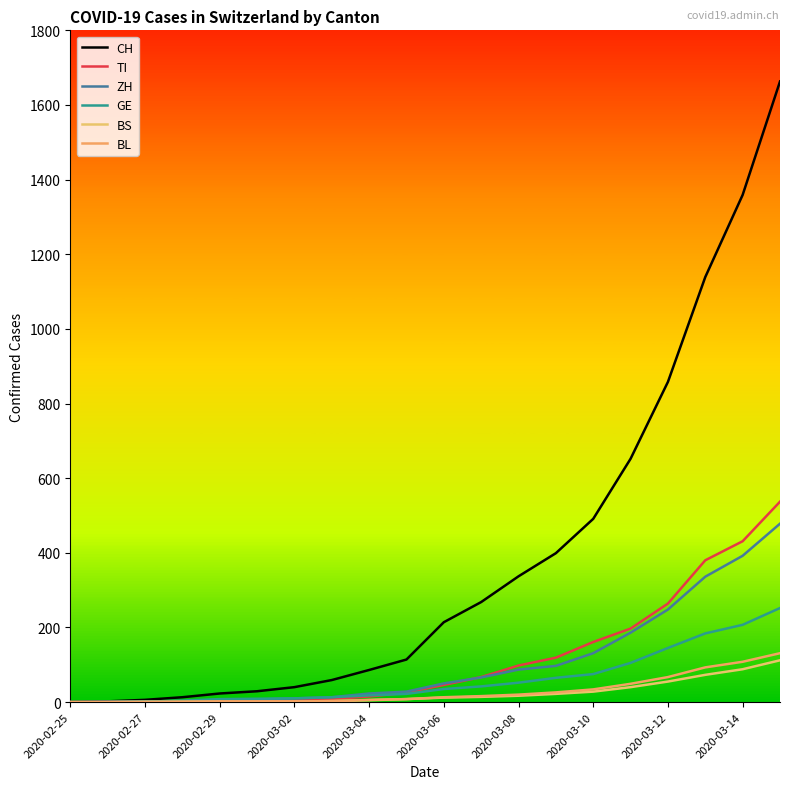

How many lines are shown in the chart?

6